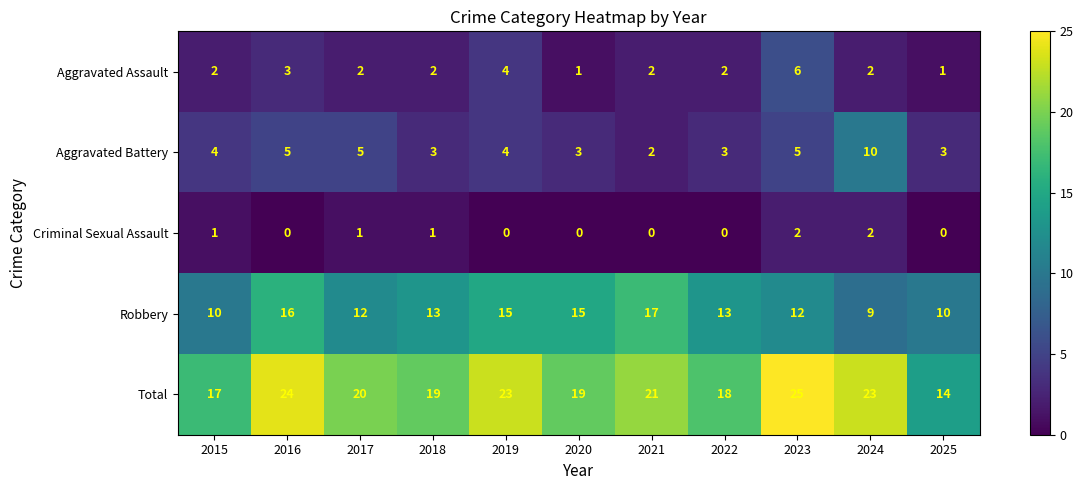

True or false: Total has a value of 33 at 2021.

False